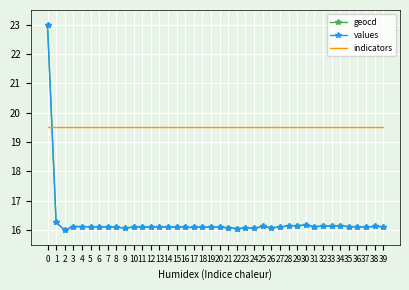

What is the total value across all series at 35?

51.7